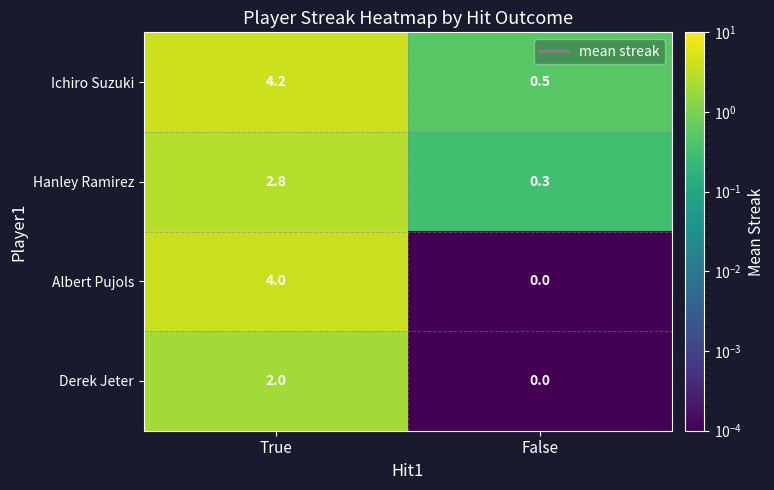

What is the total value across all series at True?

13.0